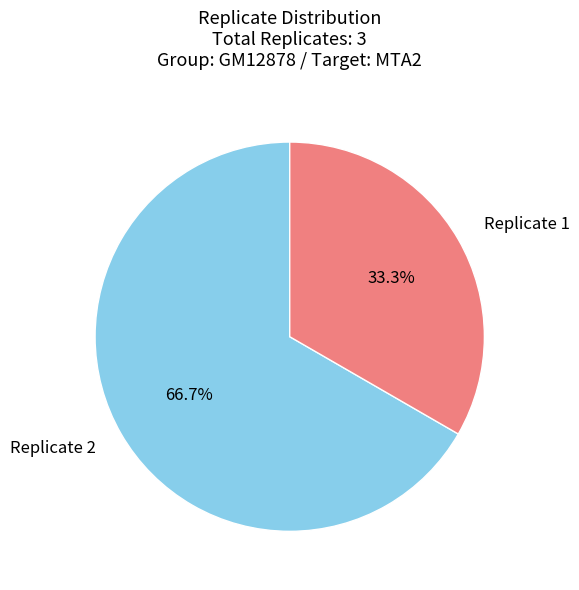

To the nearest percent, what portion does Replicate 1 represent?

33%